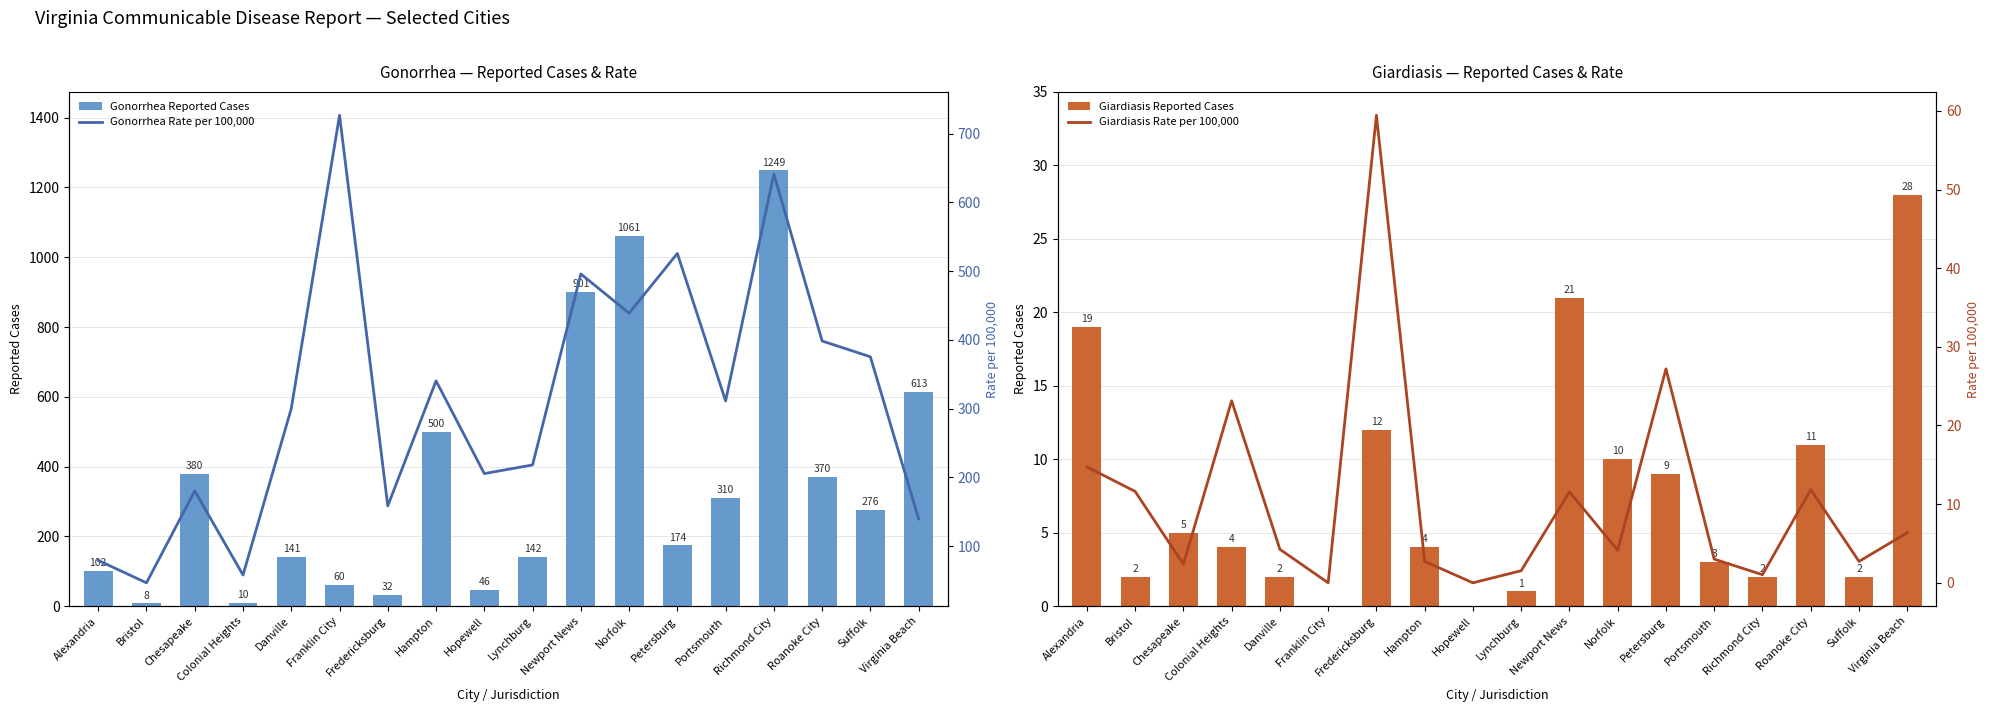

Which has a higher value, Roanoke City or Petersburg?

Roanoke City